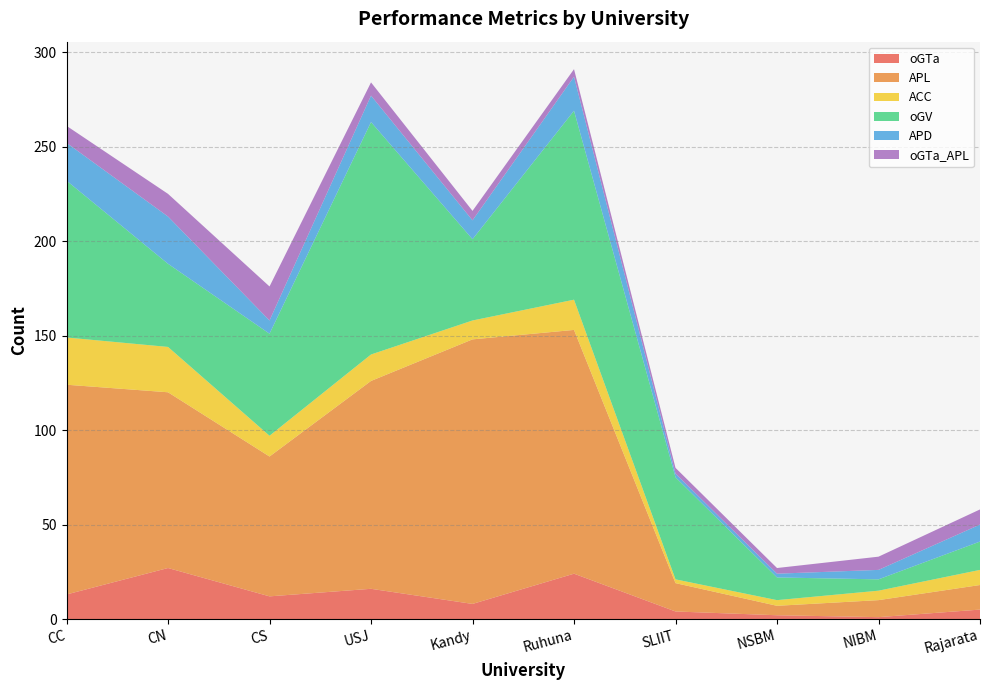

Reading left to right, extract all data points from this chart.

oGTa: 13	27	12	16	8	24	4	2	1	5
APL: 111	93	74	110	140	129	15	5	9	13
ACC: 25	24	11	14	10	16	2	3	5	8
oGV: 83	44	54	123	43	100	54	12	6	15
APD: 20	25	7	14	10	18	2	2	5	9
oGTa_APL: 9	12	18	7	5	4	3	3	7	8